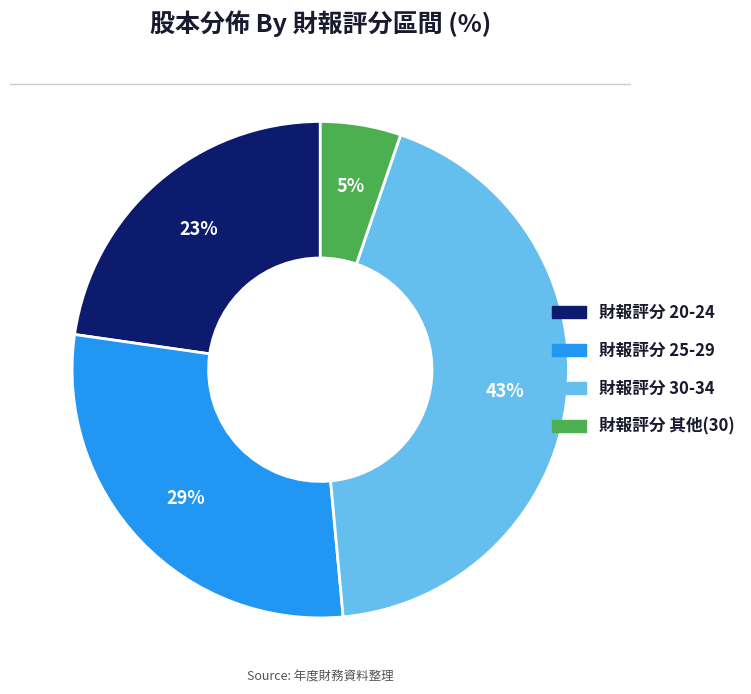

Does any single category account for the majority?

No